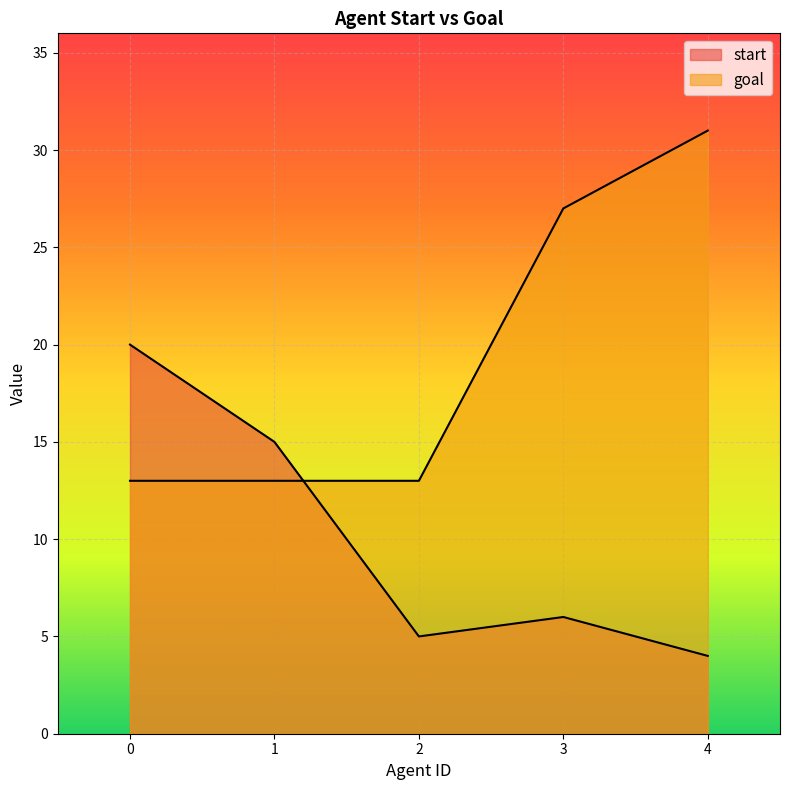

Which series ends up on top after the final intersection of start and goal?

goal